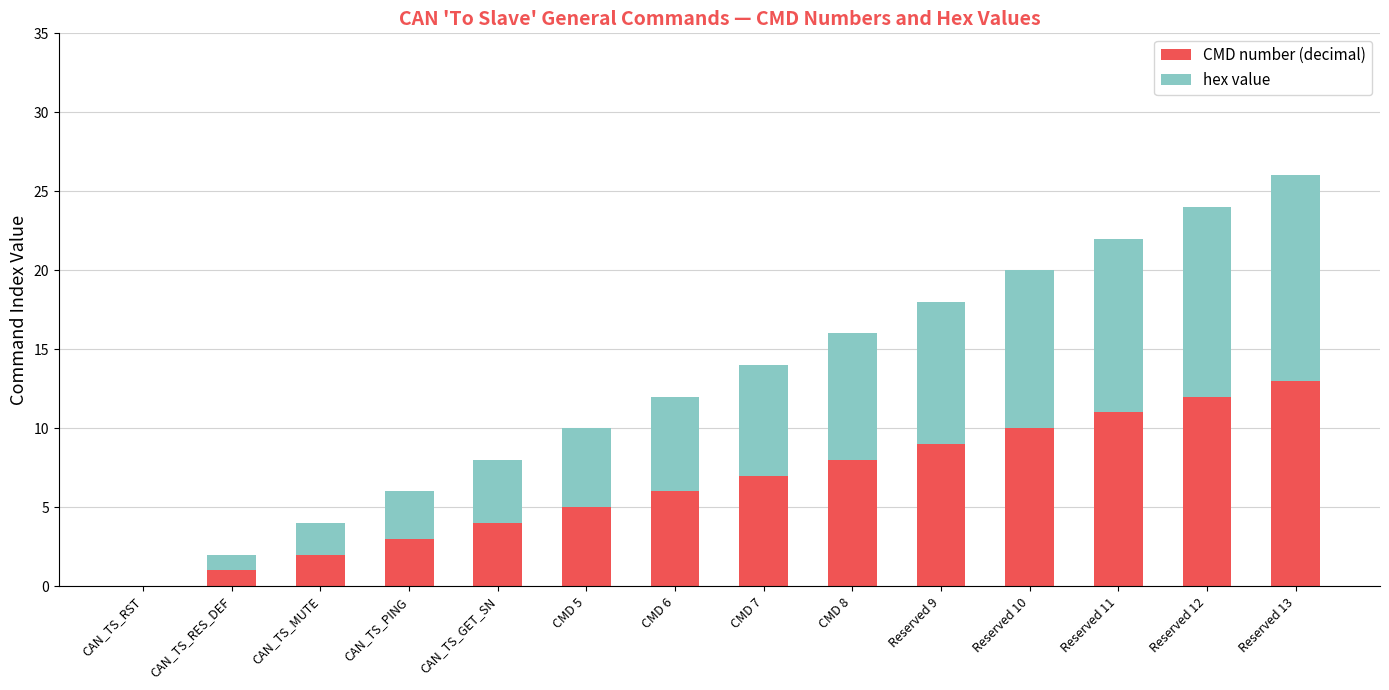

What is the sum of all CMD number (decimal) values?

91